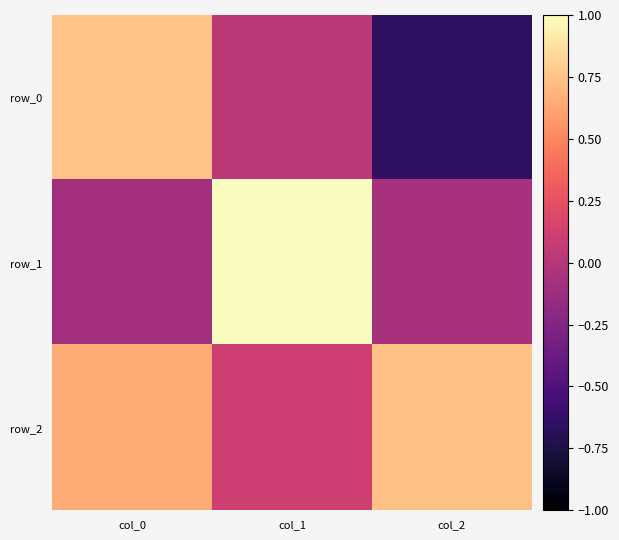

At col_0, list the series in order from smallest to largest.

row_1, row_2, row_0